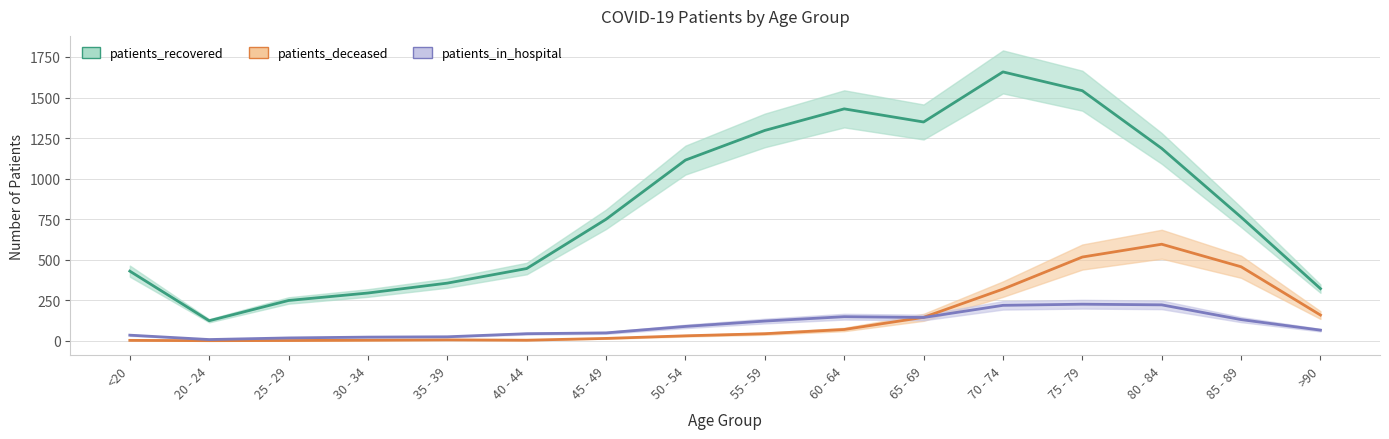

What is the difference between the patients_deceased values at 25 - 29 and >90?

157